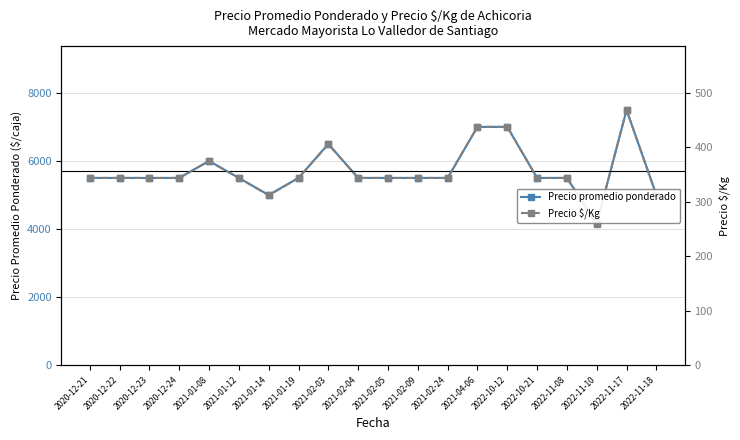

Which series has the widest spread of values?

Precio promedio ponderado